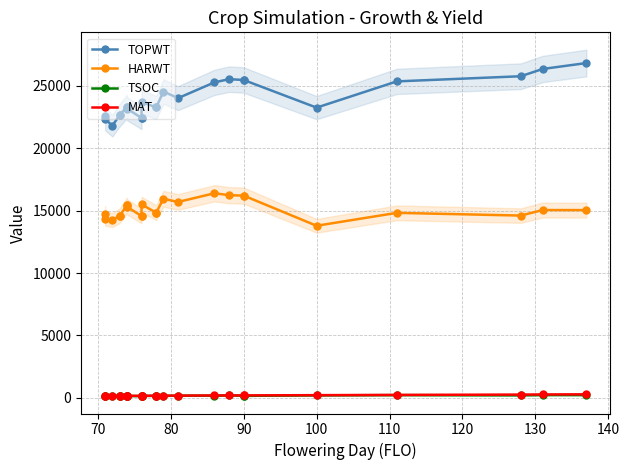

List the series in order of their peak value, highest first.

TOPWT, HARWT, MAT, TSOC